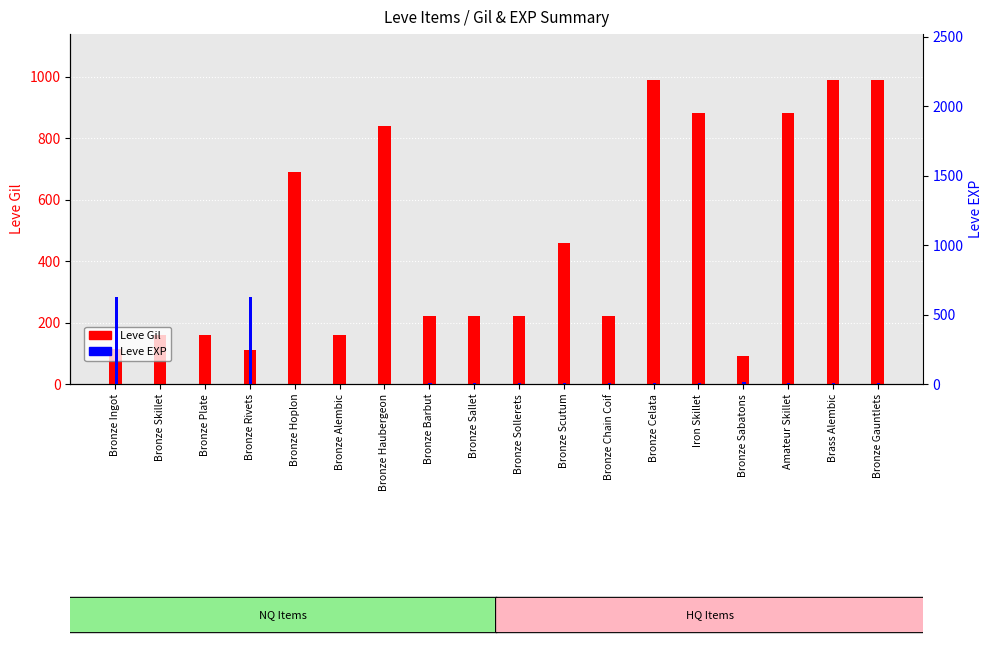

What is the total value across all series at Iron Skillet?

886